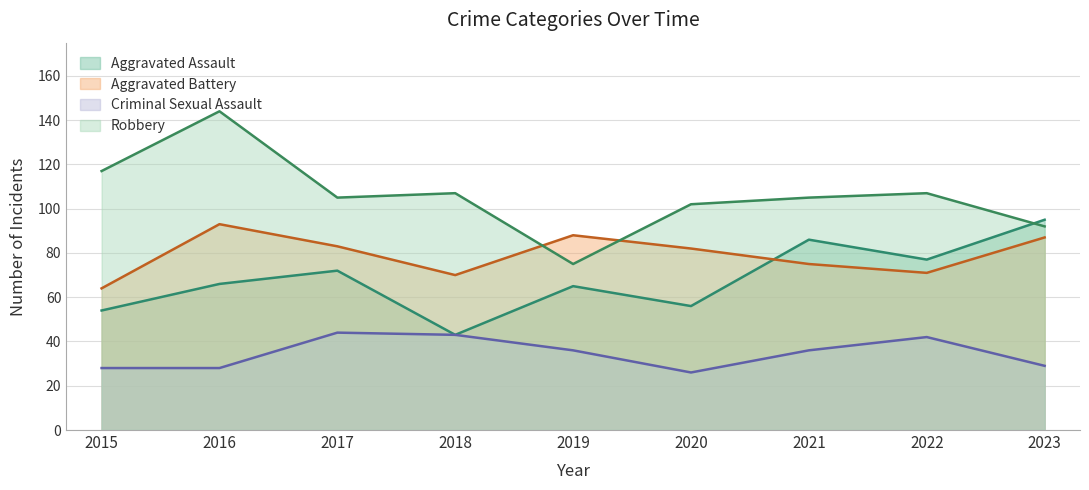

True or false: Criminal Sexual Assault and Robbery intersect in this chart.

False